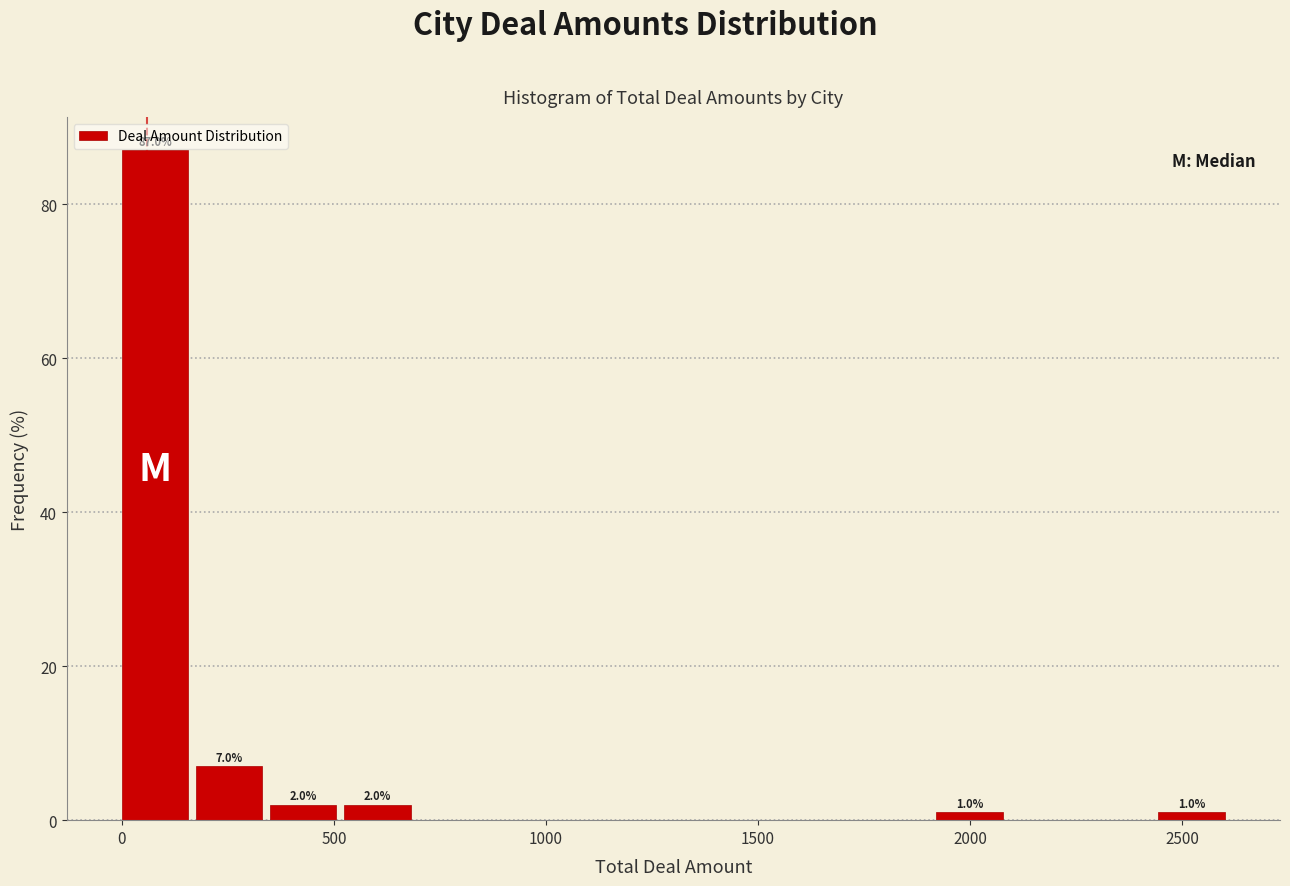

Around what value on the x-axis is the tallest bar? Give the approximate position of its centre, as read against the axis.

100